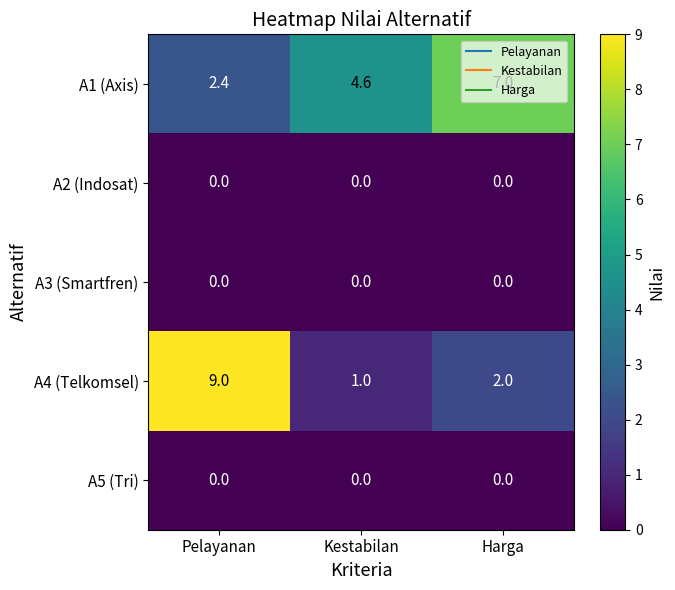

Is it true that A1 (Axis) equals 2.4 at Pelayanan?

True